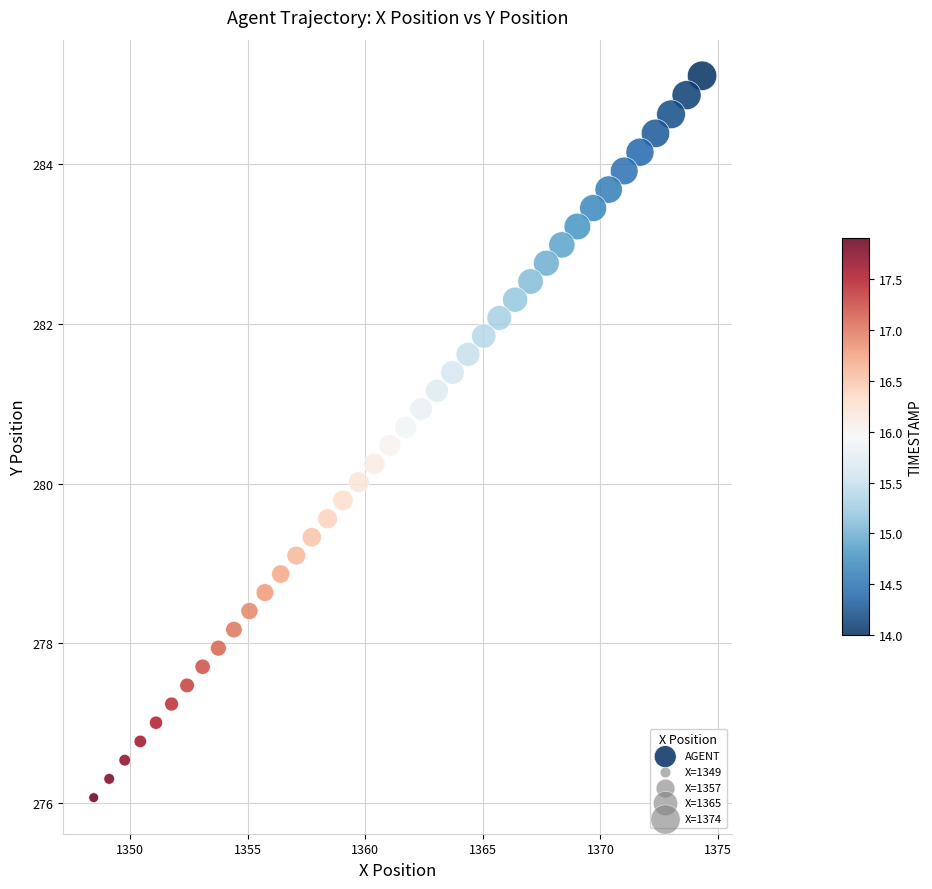

What is the range of Y values (max minus min)?

9.0